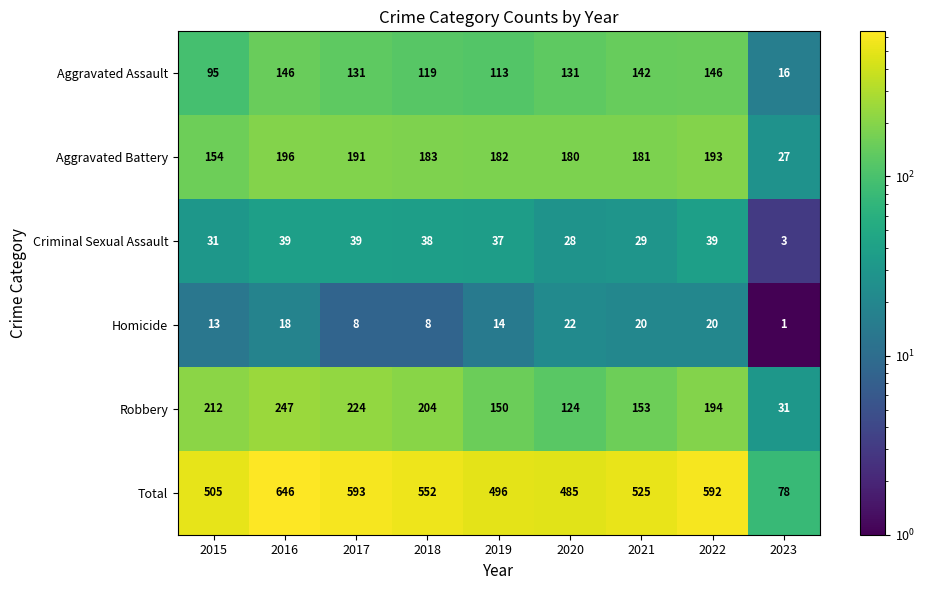

Where does the Aggravated Assault series first go above 131?

2016